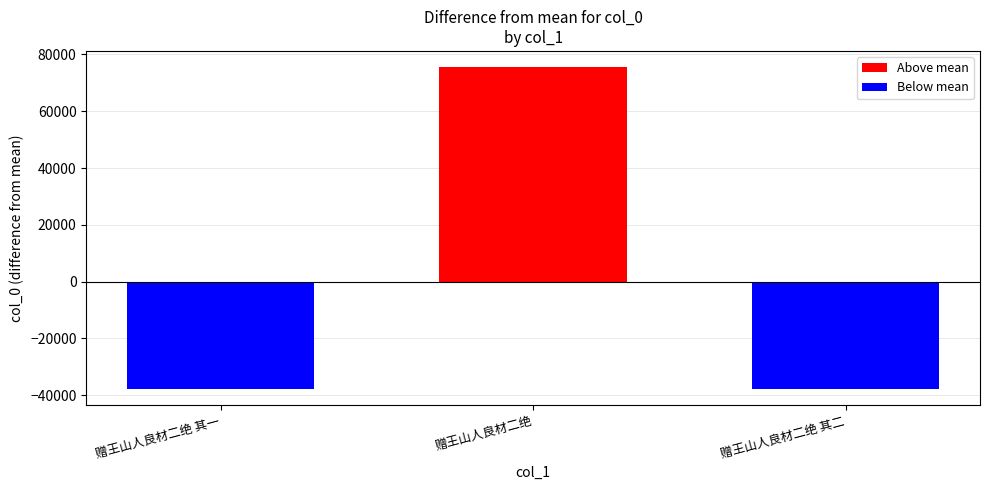

At which label does the data first exceed -37784?

赠王山人良材二绝